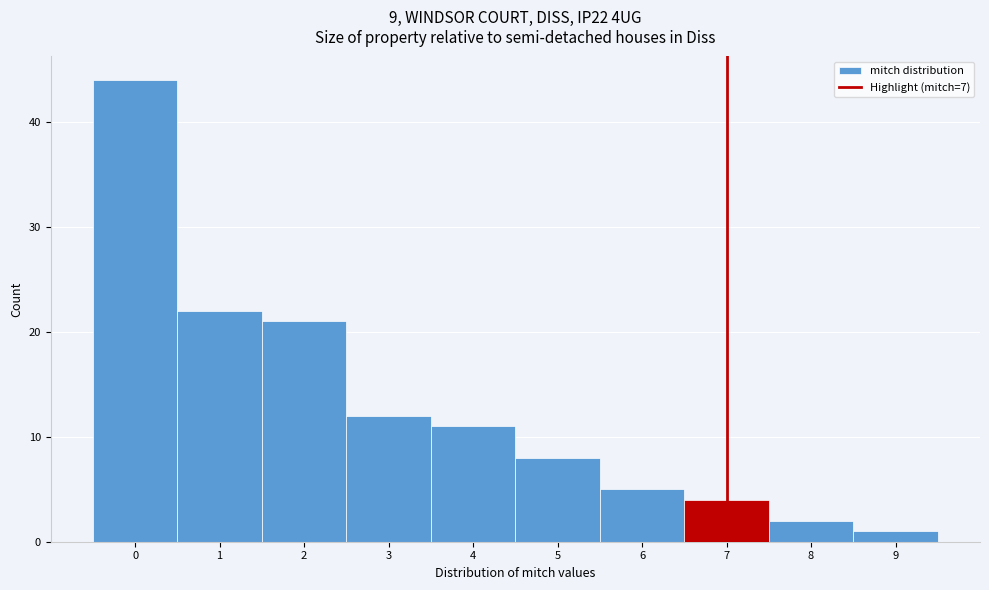

What is the height of the bar covering 3.5 to 4.5 on the x-axis? The values are not printed on the chart, so give them approximately, as read against the axis.

11